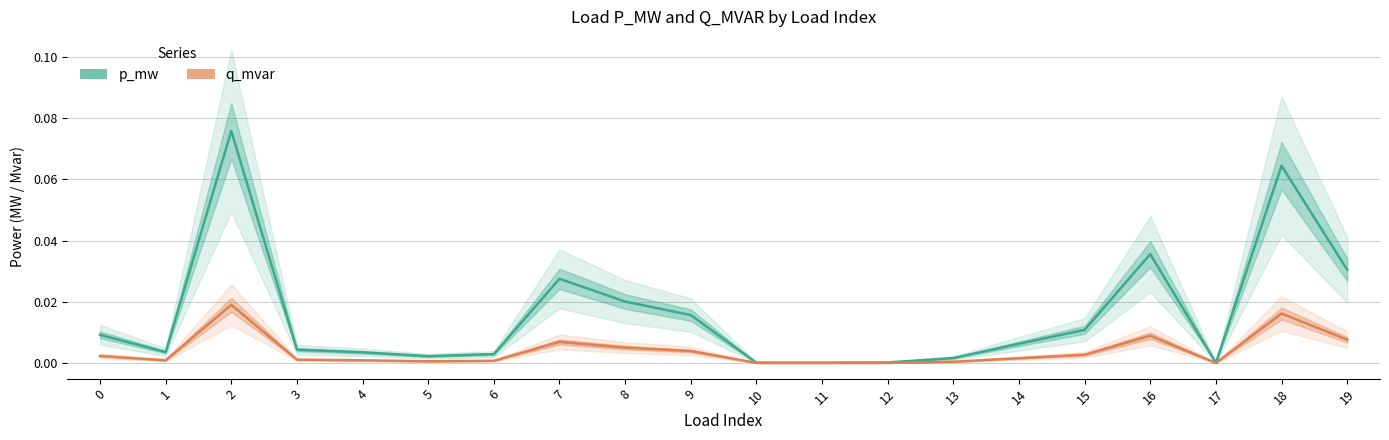

True or false: q_mvar has a value of 0.0 at 4.

False